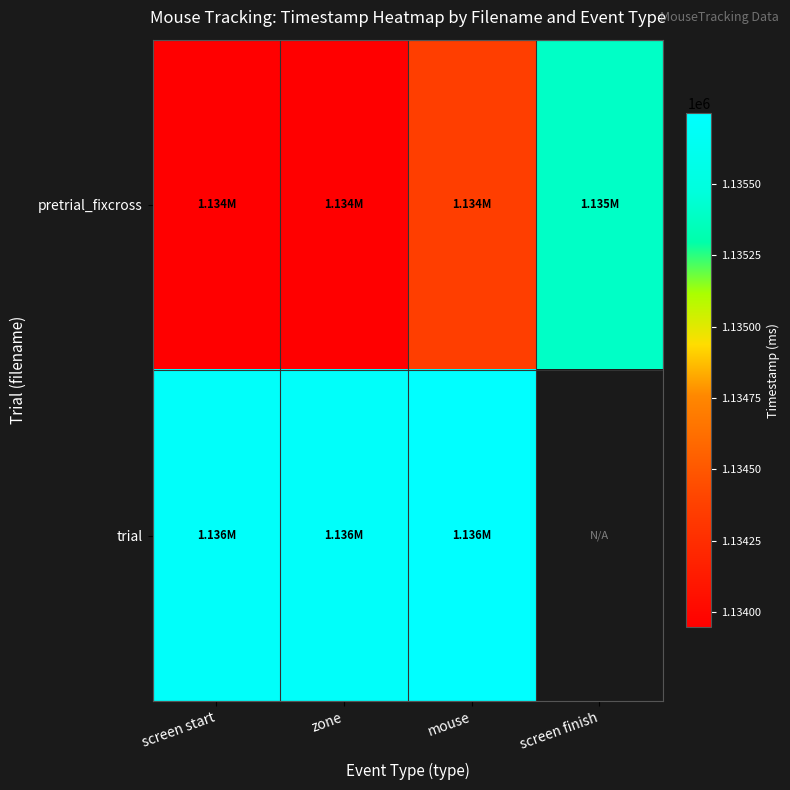

Which has a higher value, screen finish or mouse?

screen finish